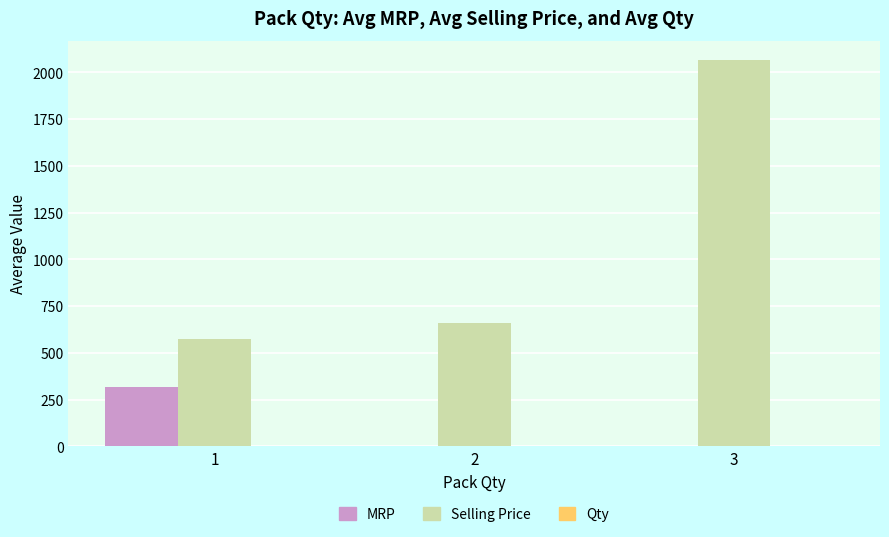

What is the highest value of the Selling Price series?

2065.0